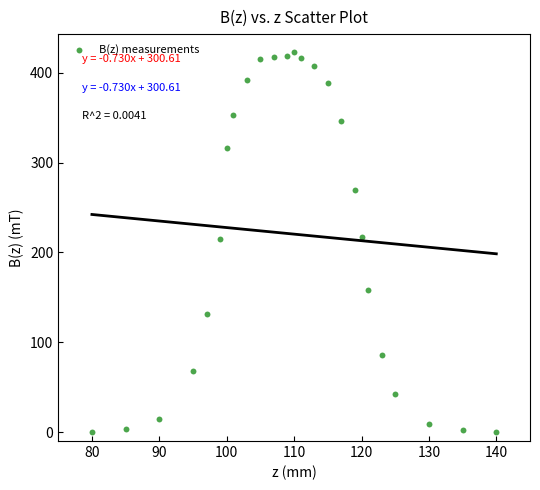

What is the range of Y values (max minus min)?

423